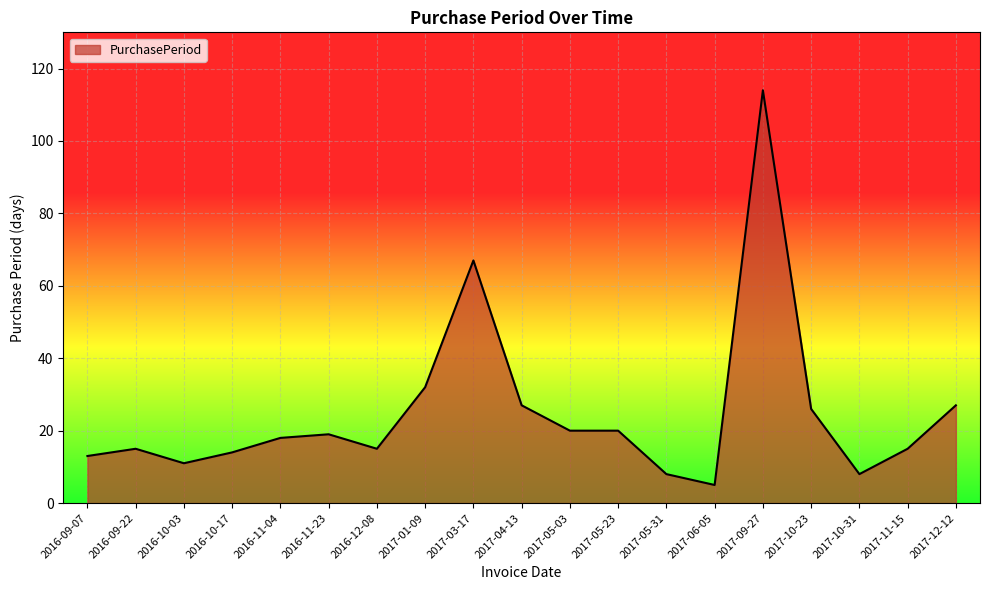

Which has a higher value, 2017-12-12 or 2016-11-23?

2017-12-12